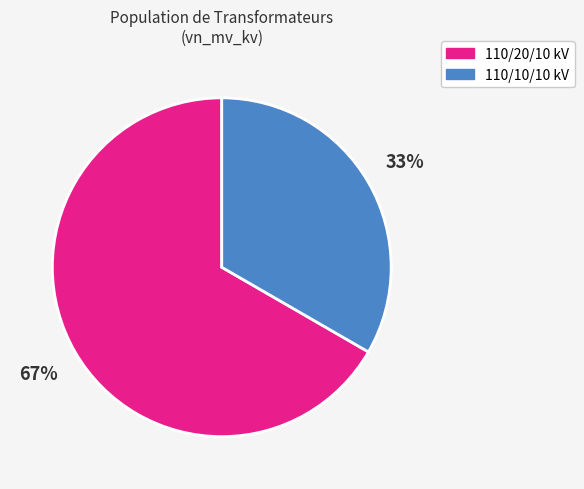

Count the number of slices in the pie.

2